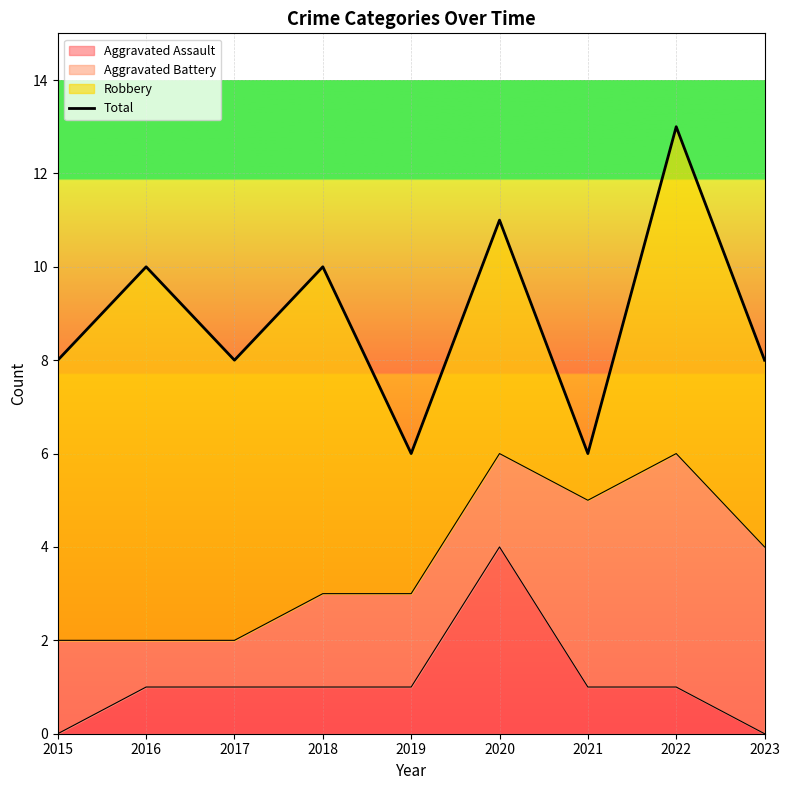

What is the difference between the values at 2021 and 2015?

2